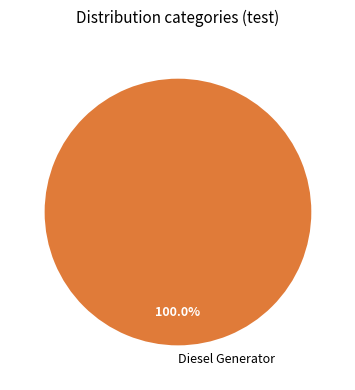

What is the majority slice?

Diesel Generator